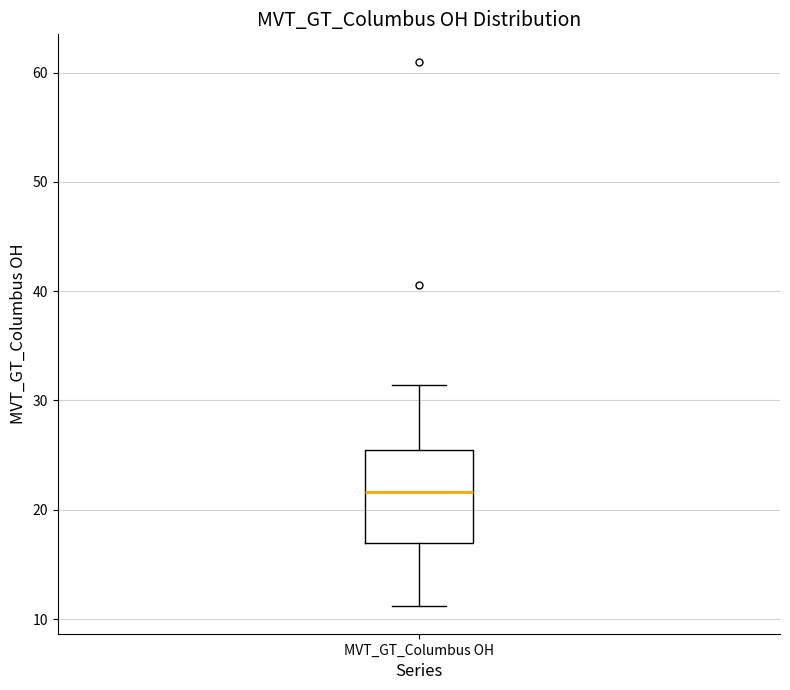

Transcribe this box plot: give where the median line is, the range the box spans, and where the two whiskers end, as read against the y-axis. The values are not printed on the chart, so give them approximately, as read against the axis.

median 22, box 17 to 26, whiskers 11 to 31